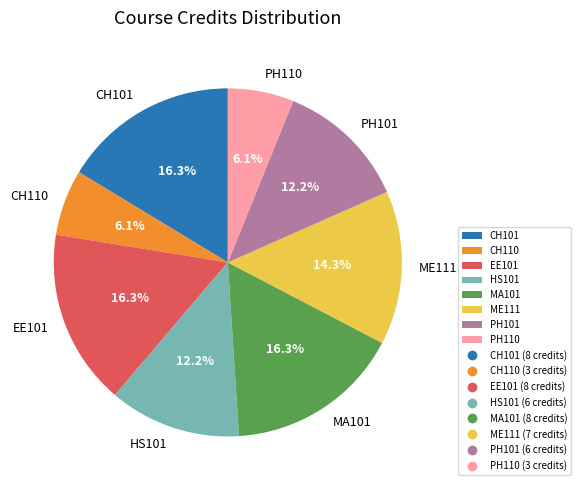

Which has a higher value, EE101 or ME111?

EE101